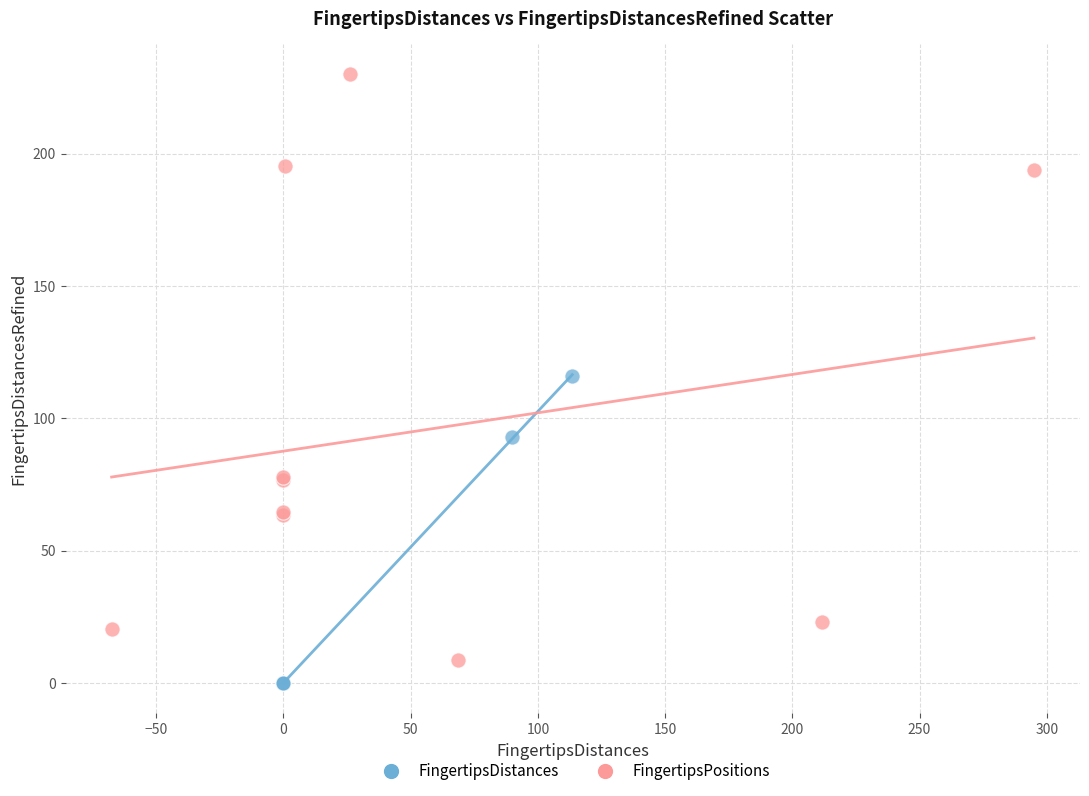

Which series reaches the maximum Y coordinate?

FingertipsPositions